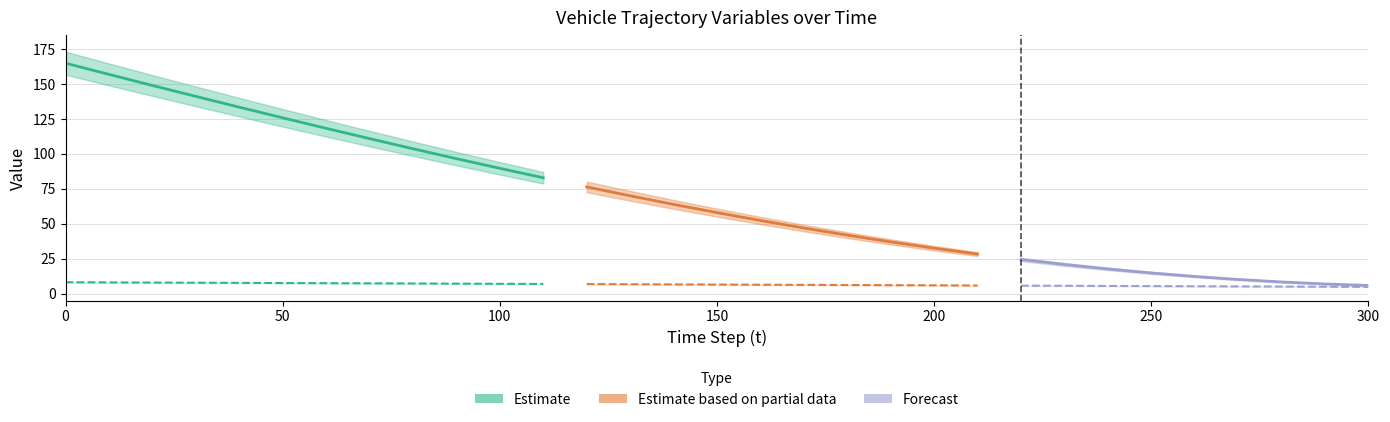

Is it true that v equals 6.9 at 11?

True